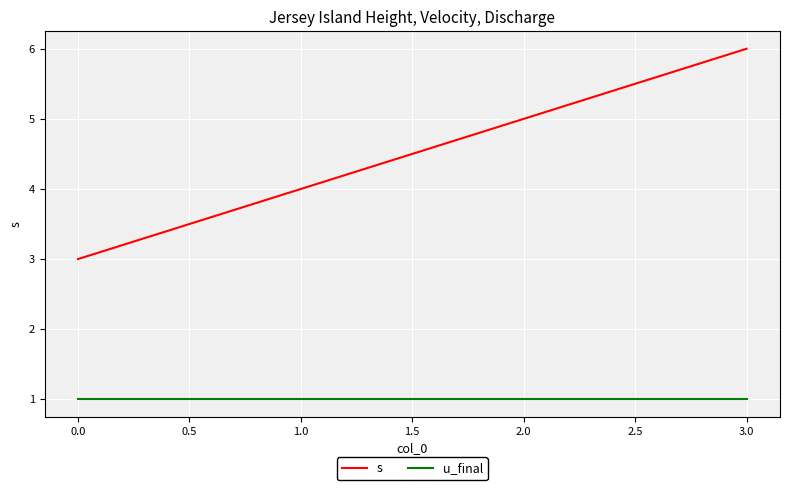

Which category has the highest value in the s series?

3.0